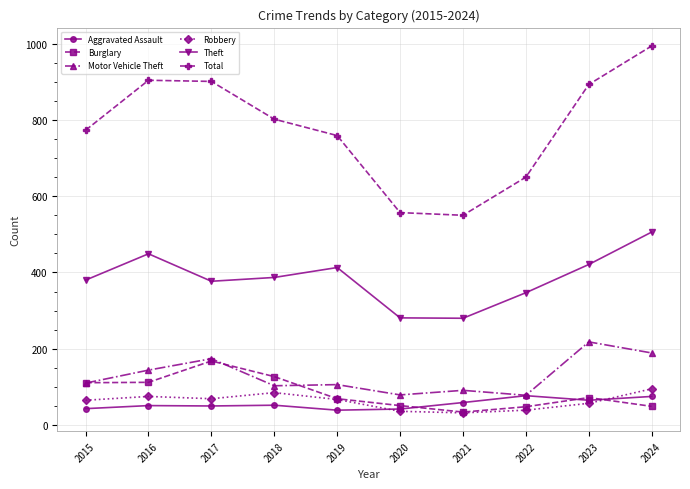

True or false: Burglary and Theft cross at least once.

False